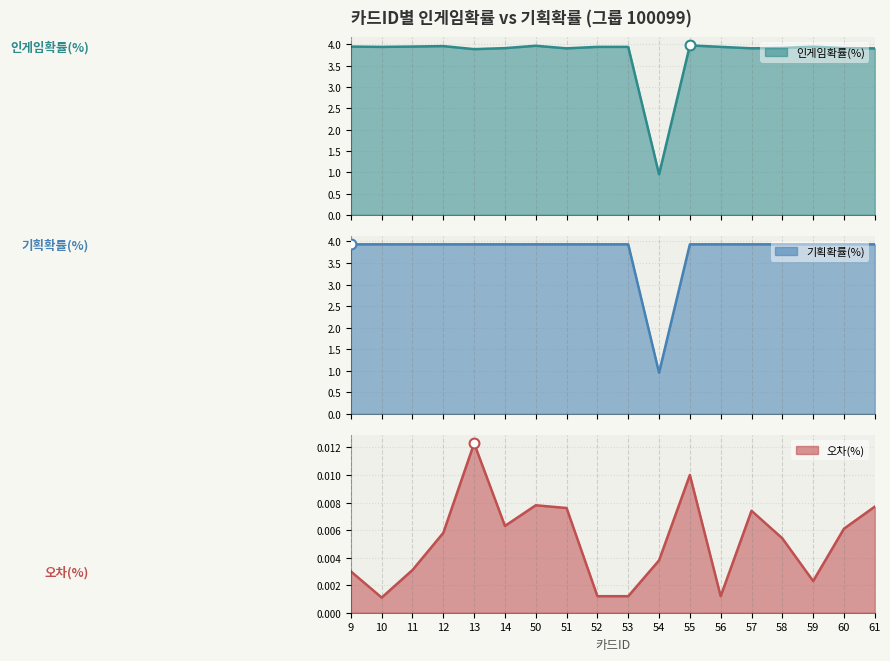

What are all the series names shown in the legend?

인게임확률(%), 기획확률(%), 오차(%)